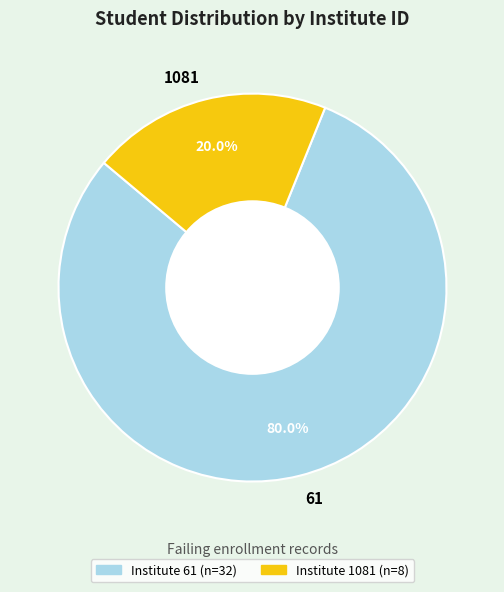

Rank the categories by value from highest to lowest.

61, 1081